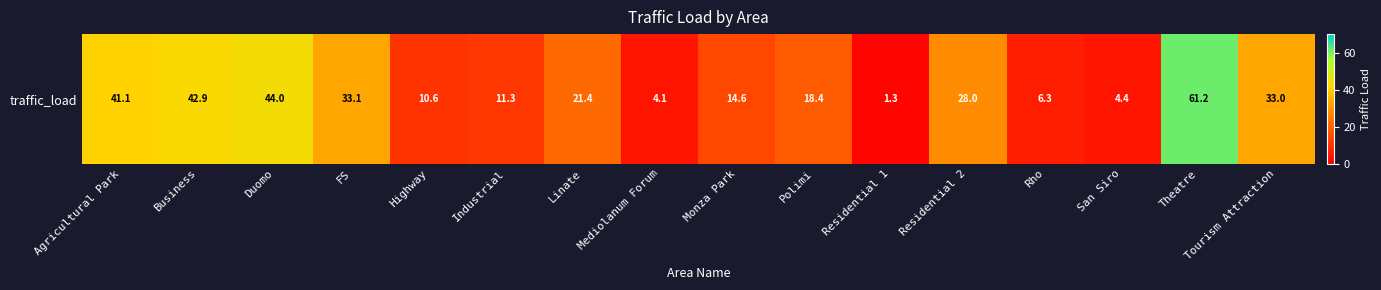

Rank the categories by value from highest to lowest.

Theatre, Duomo, Business, Agricultural Park, FS, Tourism Attraction, Residential 2, Linate, Polimi, Monza Park, Industrial, Highway, Rho, San Siro, Mediolanum Forum, Residential 1